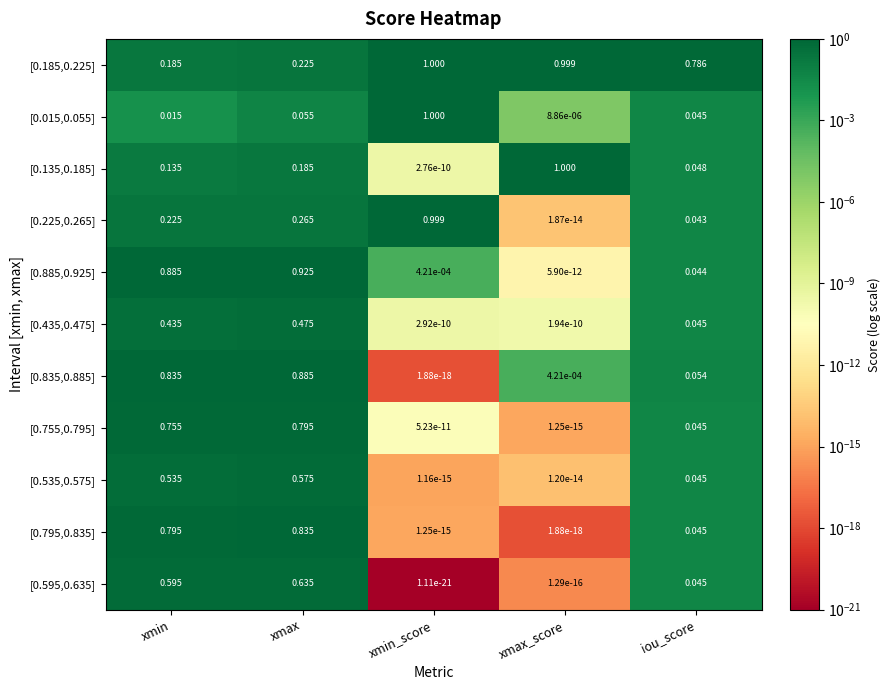

Is the value of [0.885,0.925] at xmax greater than the value of [0.435,0.475] at xmax_score?

Yes